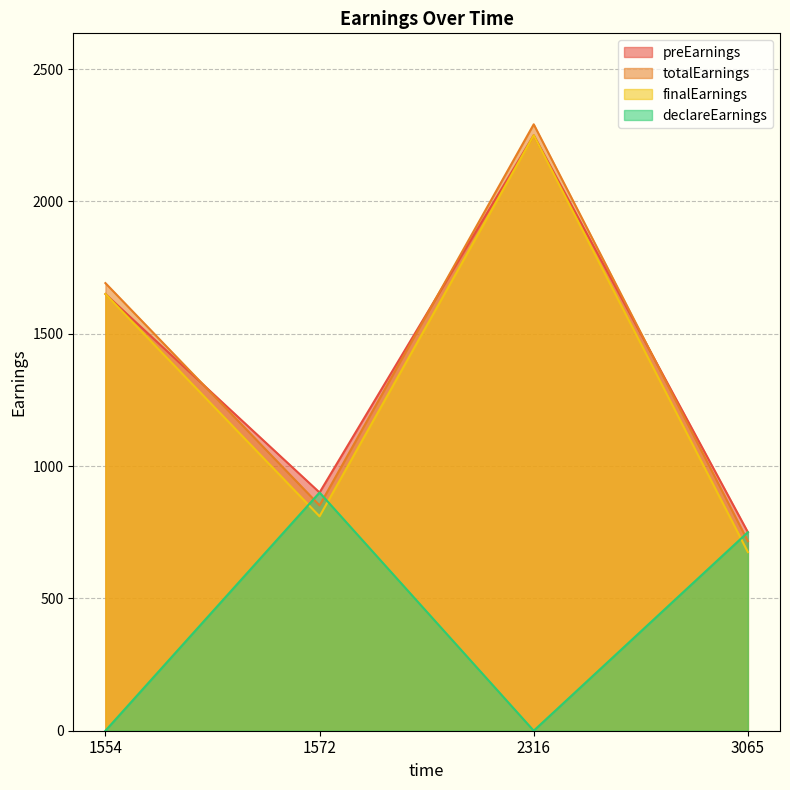

Is it true that totalEarnings equals 1156.6 at 1572?

False